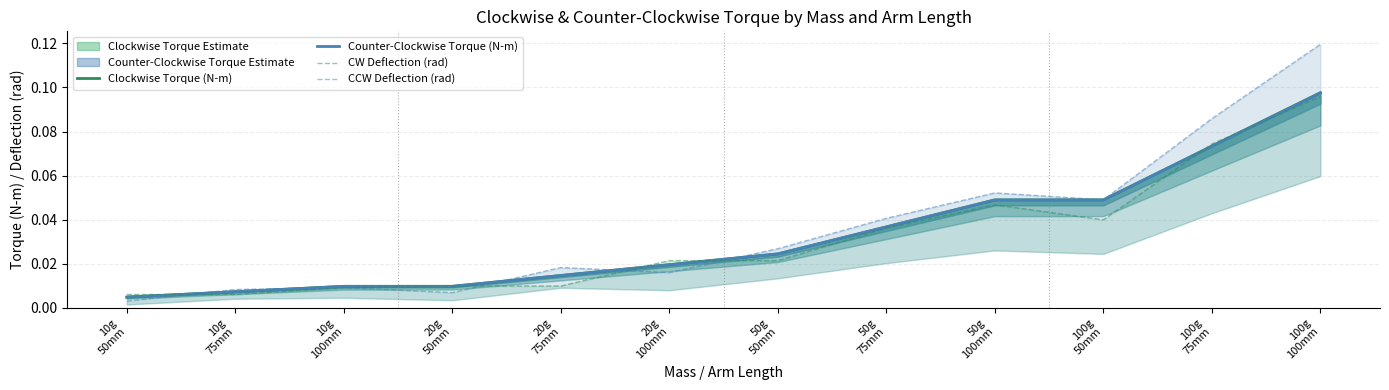

The value of CW Deflection (rad) at 100g
50mm is 0.1. True or false?

False